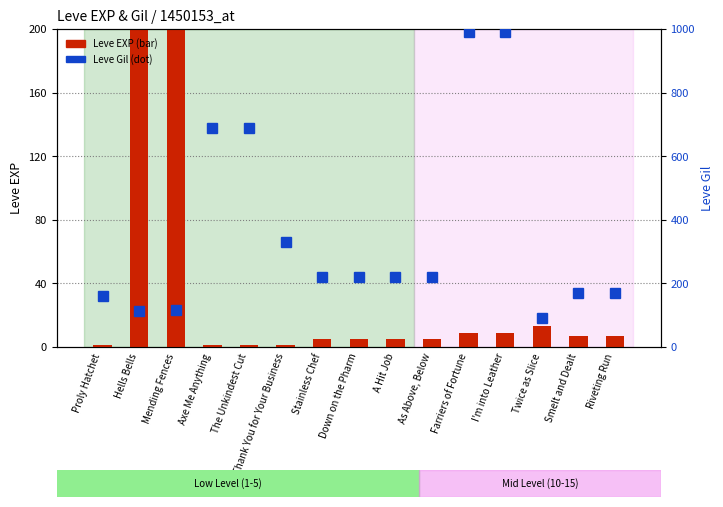

Which series has the largest range (max minus min)?

Leve Gil